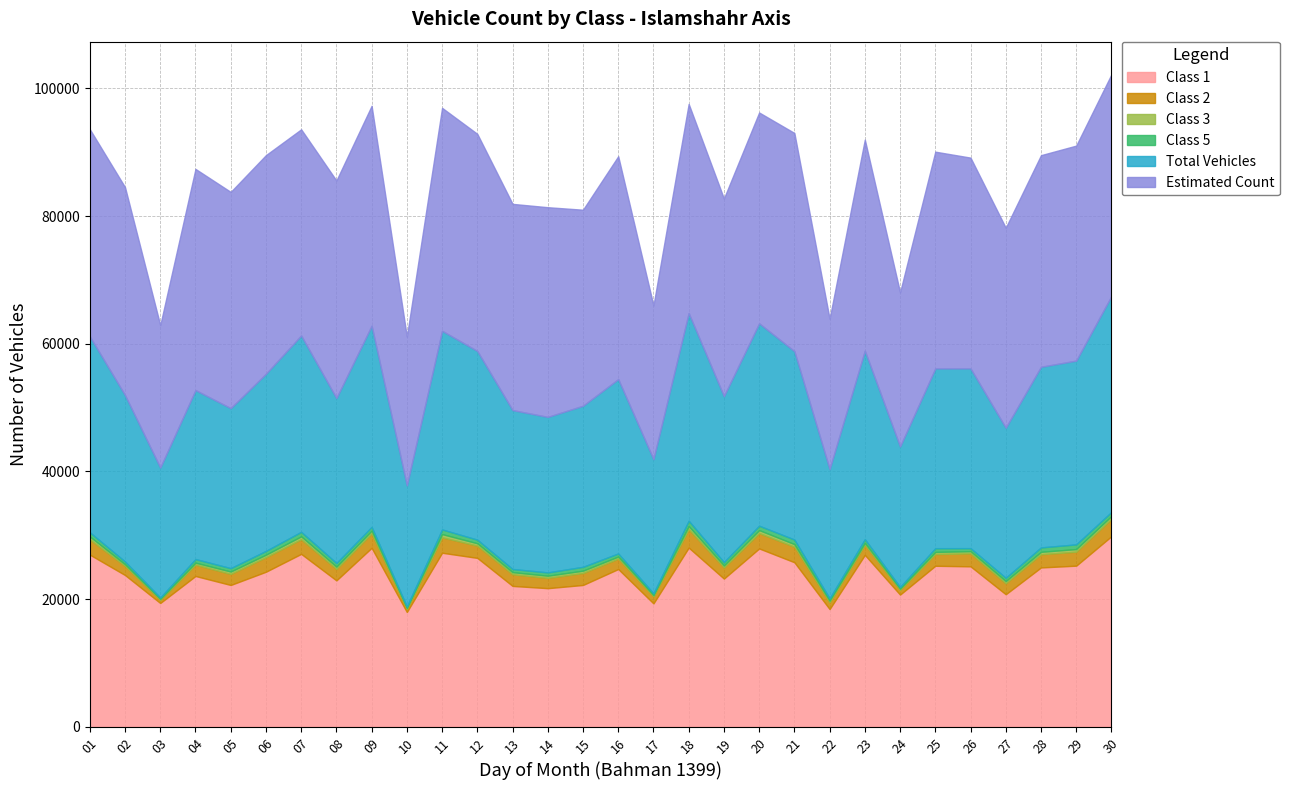

What is the maximum value shown in the chart?

34912